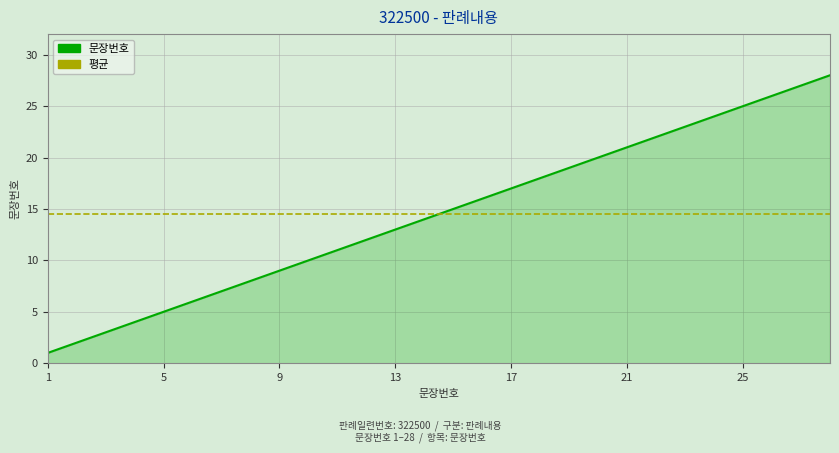

Reading left to right, what are all the values shown in this chart?

1=1	2=2	3=3	4=4	5=5	6=6	7=7	8=8	9=9	10=10	11=11	12=12	13=13	14=14	15=15	16=16	17=17	18=18	19=19	20=20	21=21	22=22	23=23	24=24	25=25	26=26	27=27	28=28